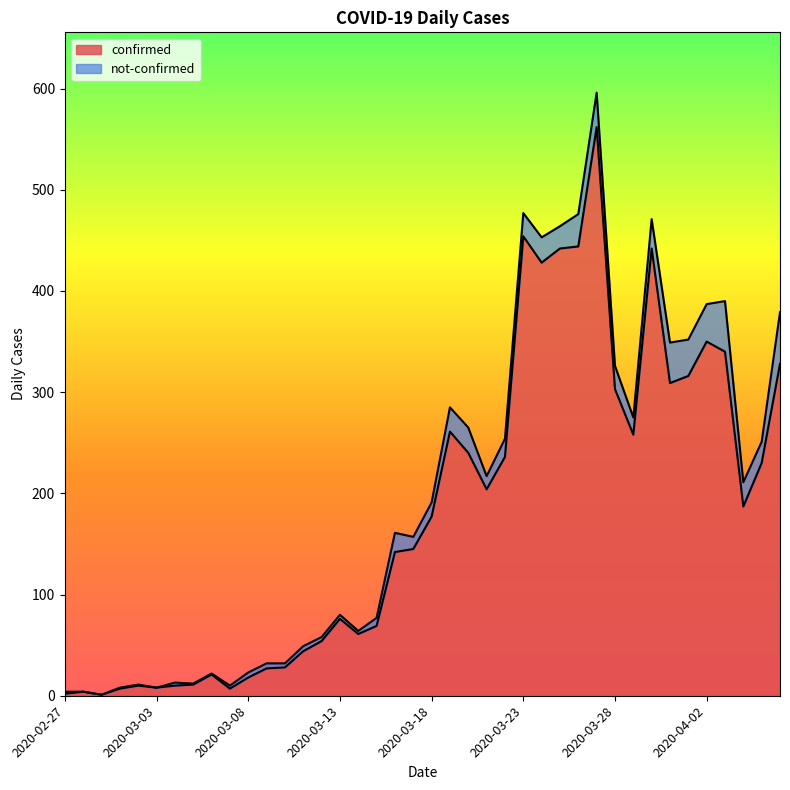

Where does the data first go above 177?

2020-03-19